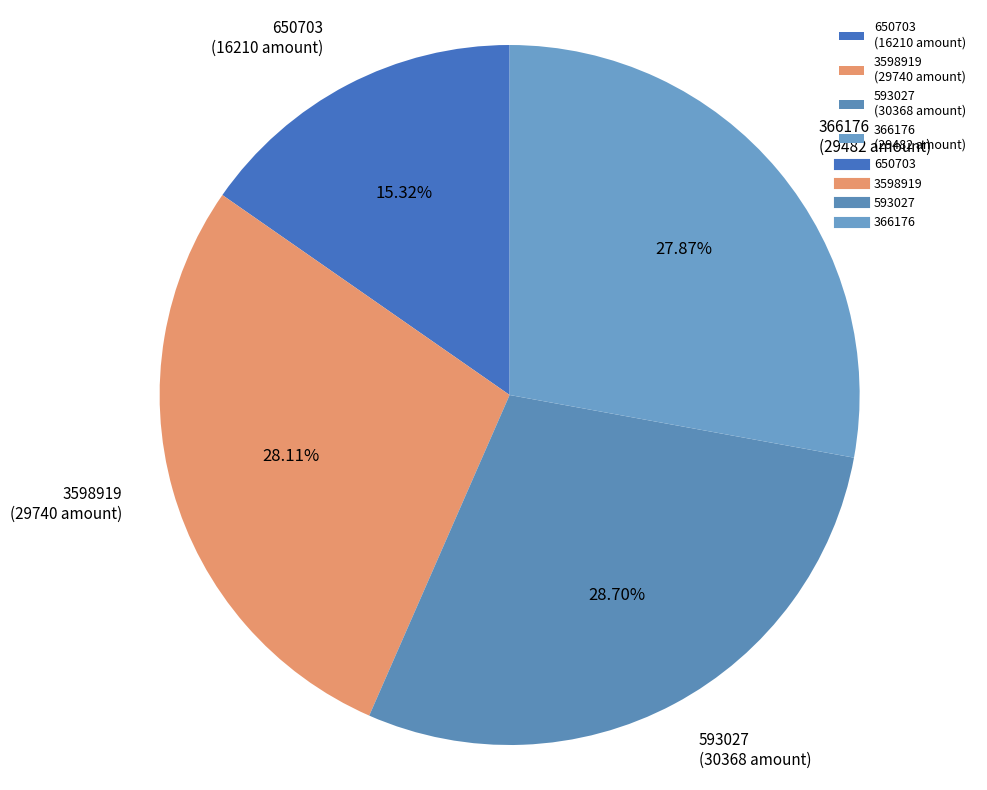

To the nearest percent, what is the combined percentage of 3598919 and 650703?

43%